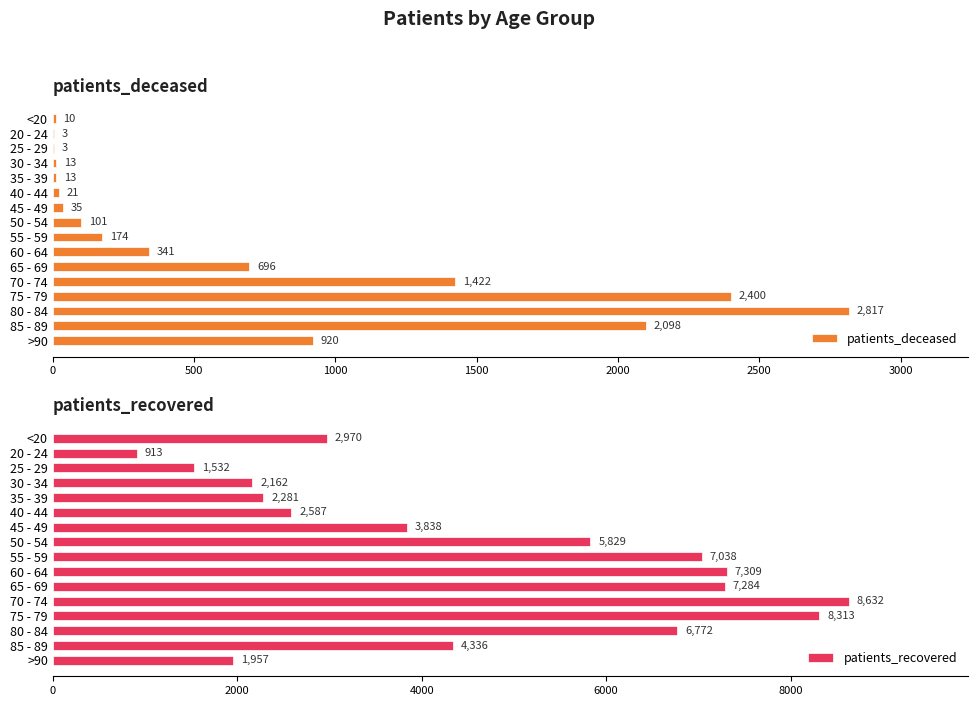

Is it true that patients_deceased equals 920 at >90?

True